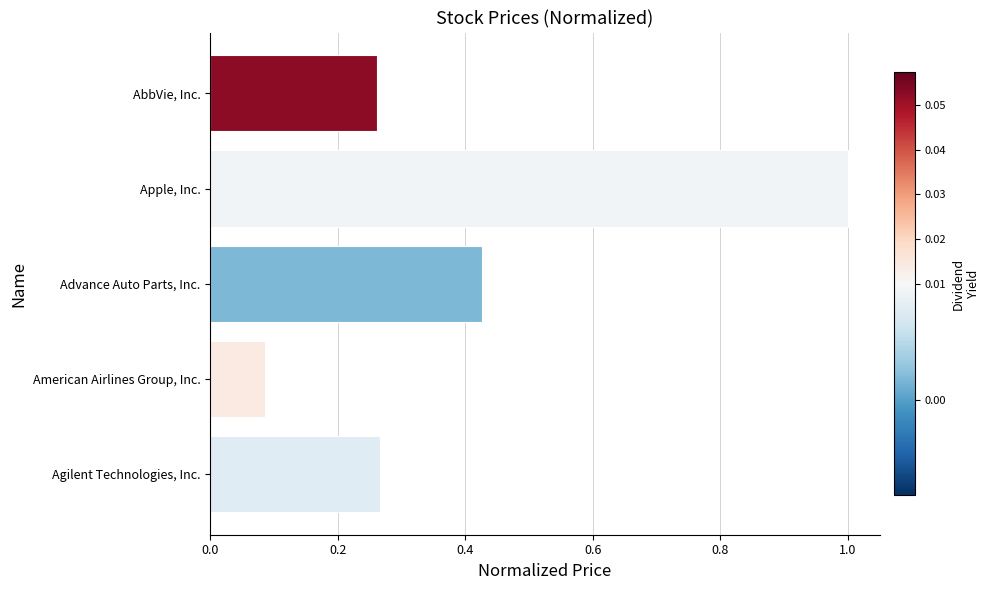

What is the change in value from Advance Auto Parts, Inc. to Apple, Inc.?

+0.6